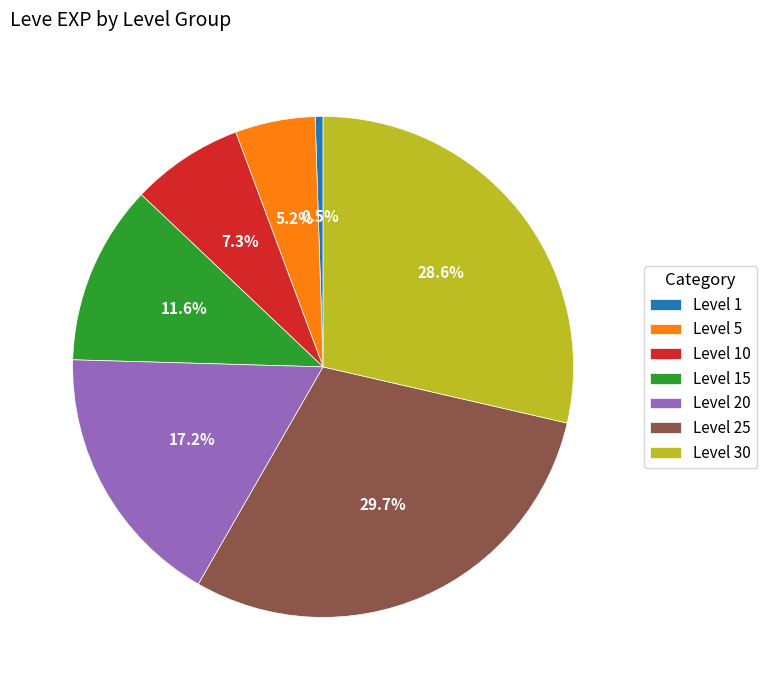

To the nearest percent, what portion does Level 30 represent?

29%